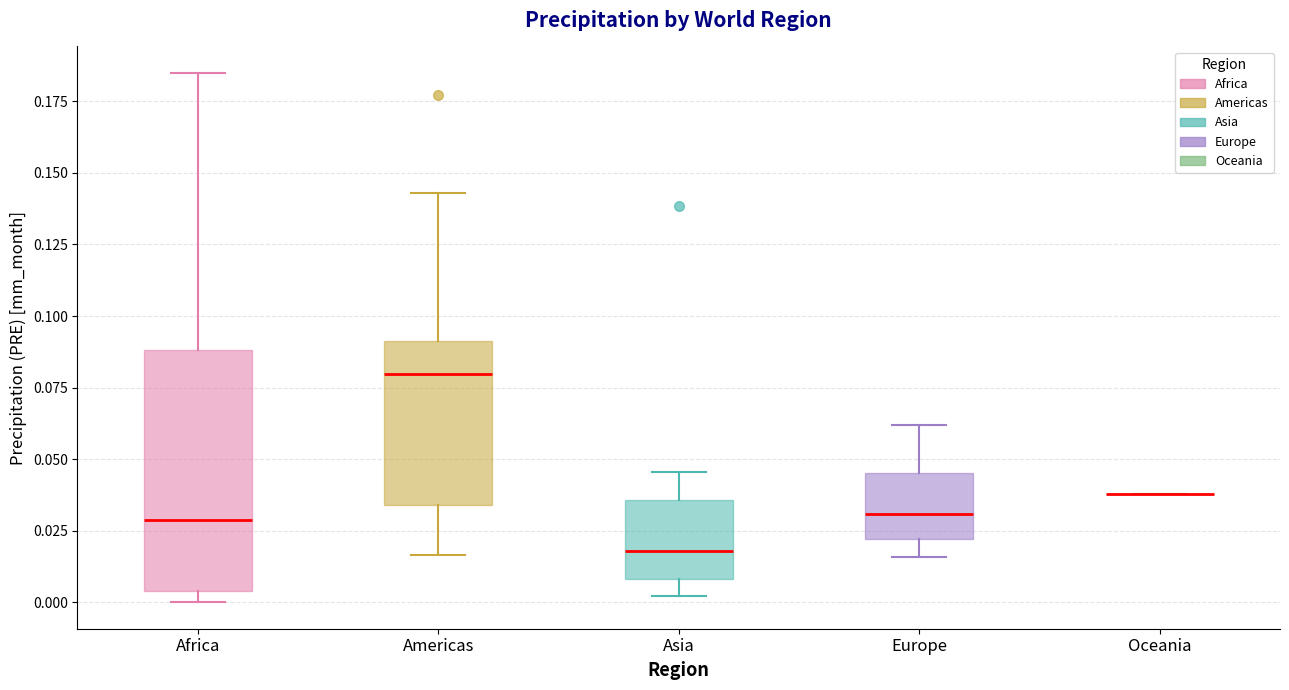

Where is the upper edge of the box for Africa on the y-axis? The values are not printed on the chart, so give them approximately, as read against the axis.

0.090